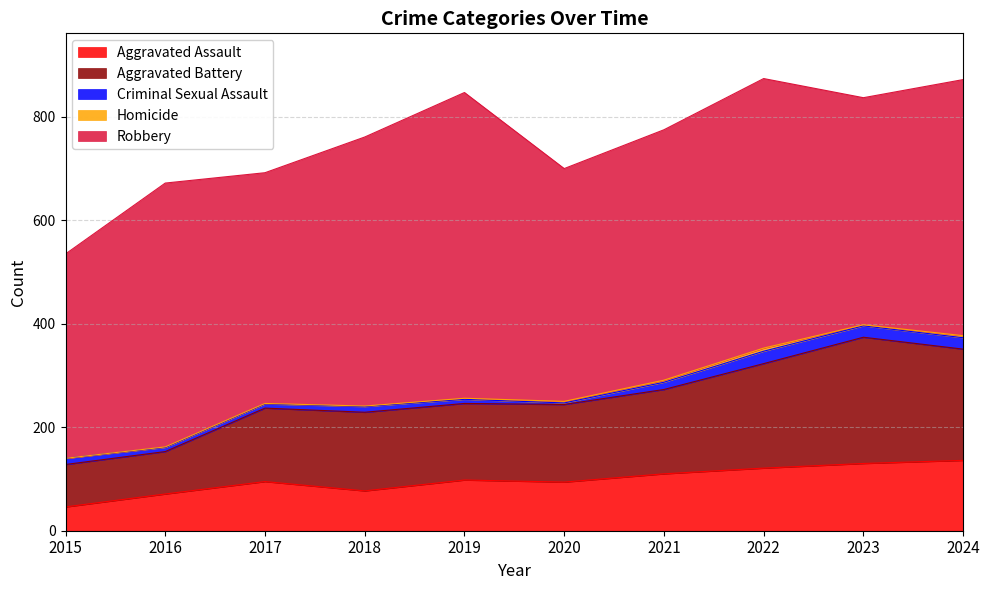

How many data points in Homicide are above 2?

4